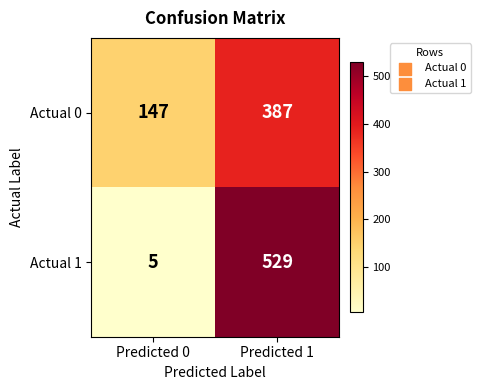

Which series has the widest spread of values?

Actual 1